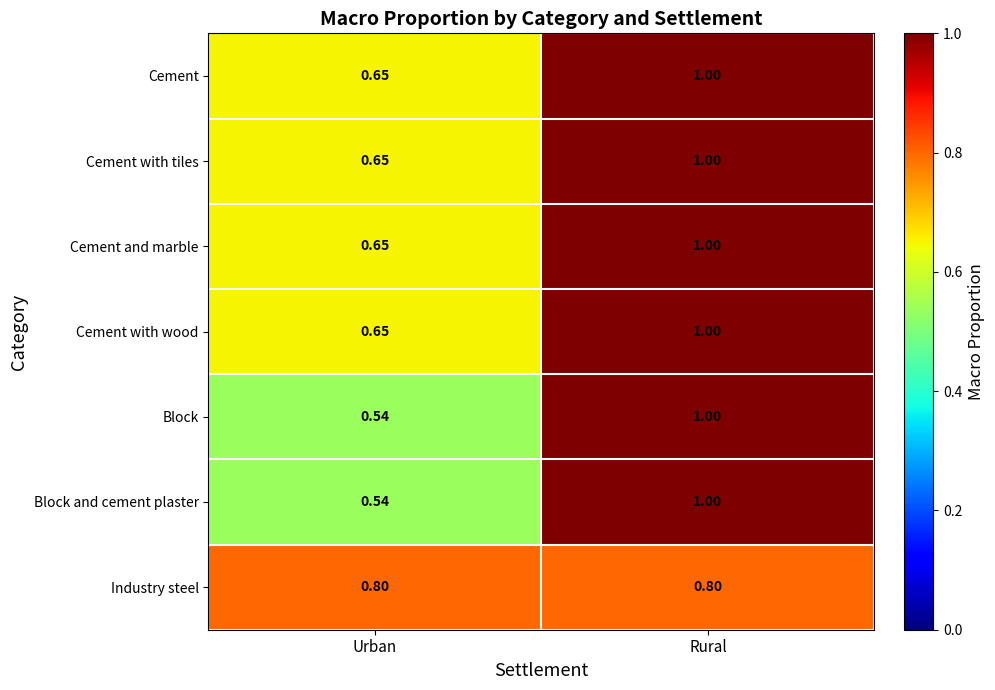

At which label is Cement with tiles closest to 0?

Urban